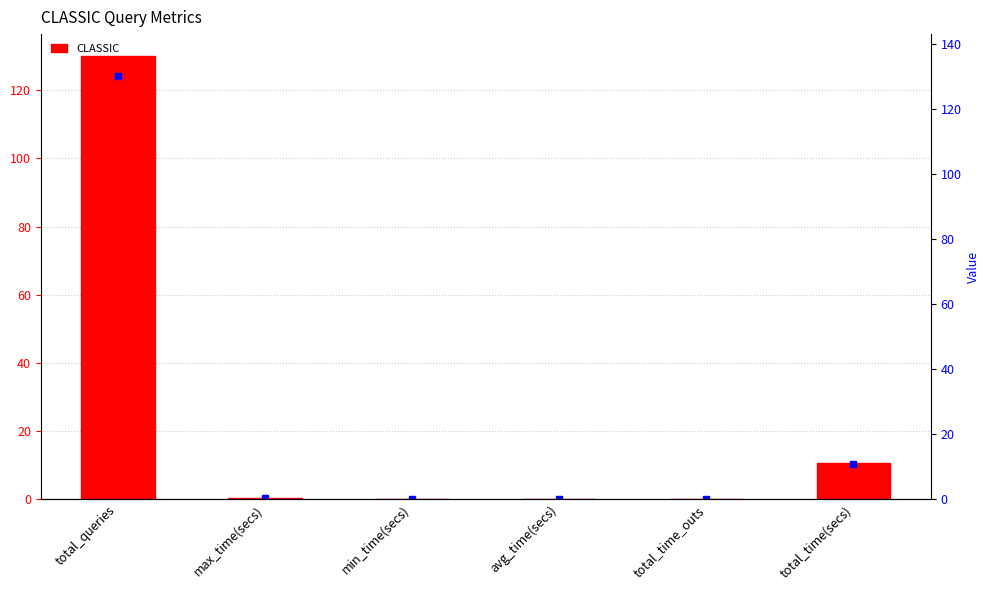

What is the difference between the second highest and second lowest values in the CLASSIC series?

10.6